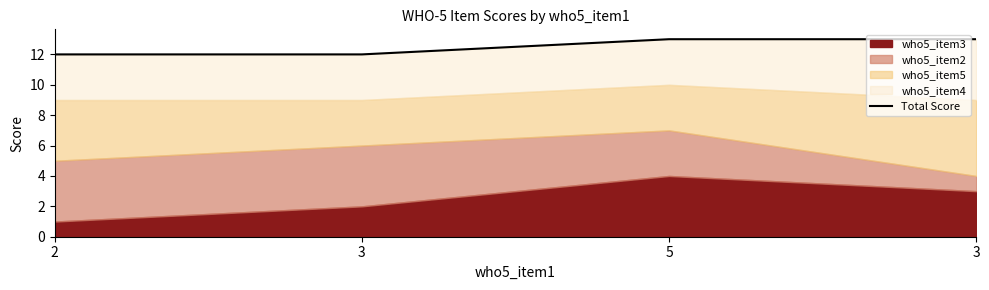

The chart shows a value of 13 at 3. True or false?

True